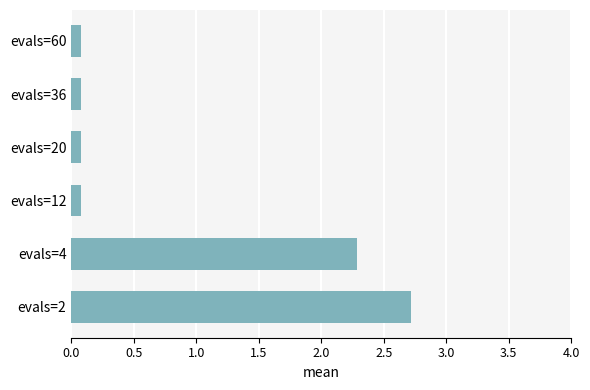

What is the sum of all values?

5.3